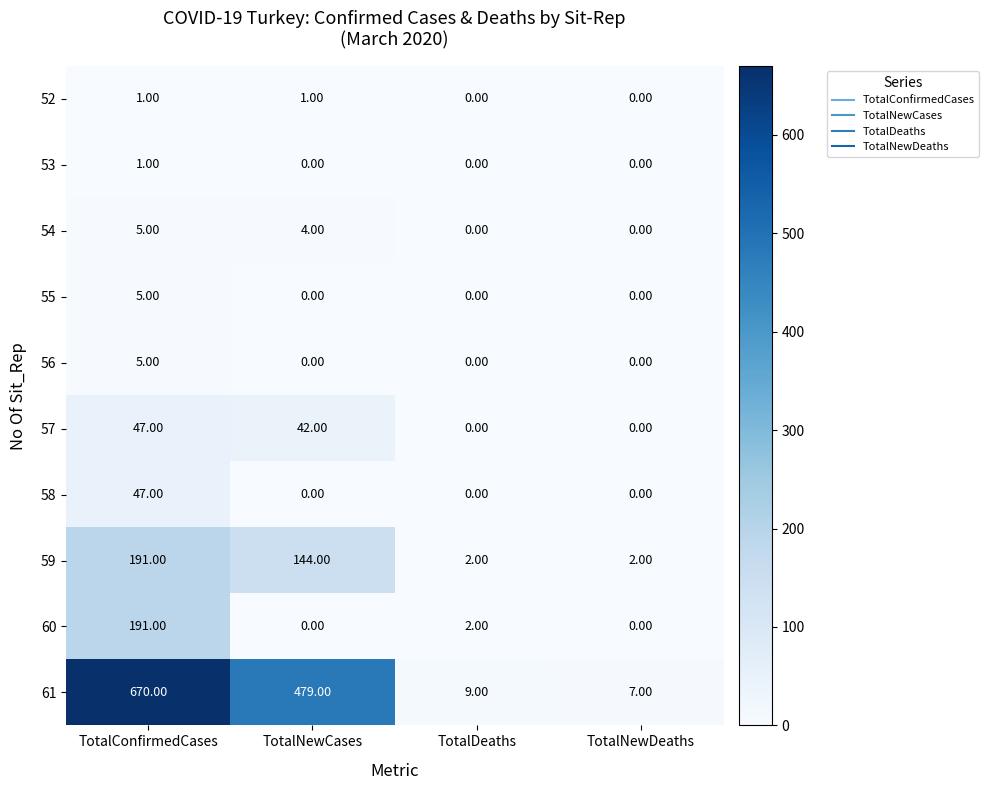

Which series has the largest range (max minus min)?

61